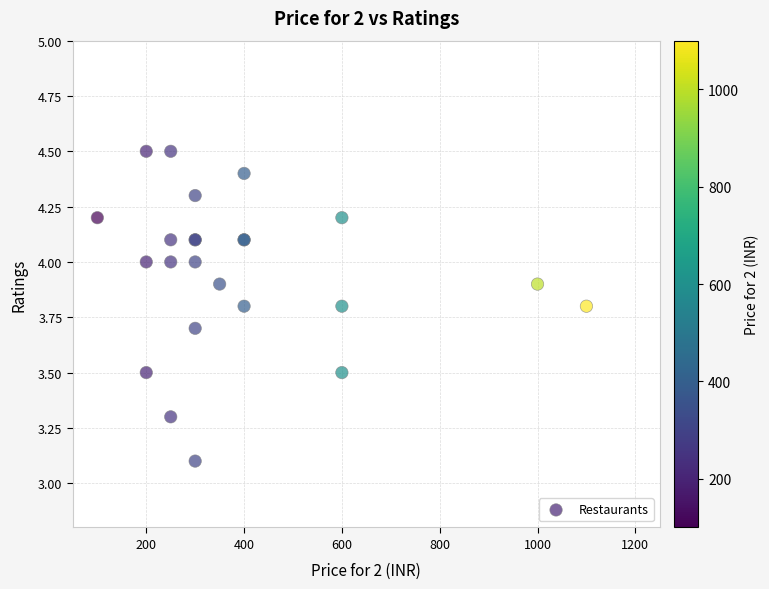

What Y value in the scatter plot is closest to 3?

3.1